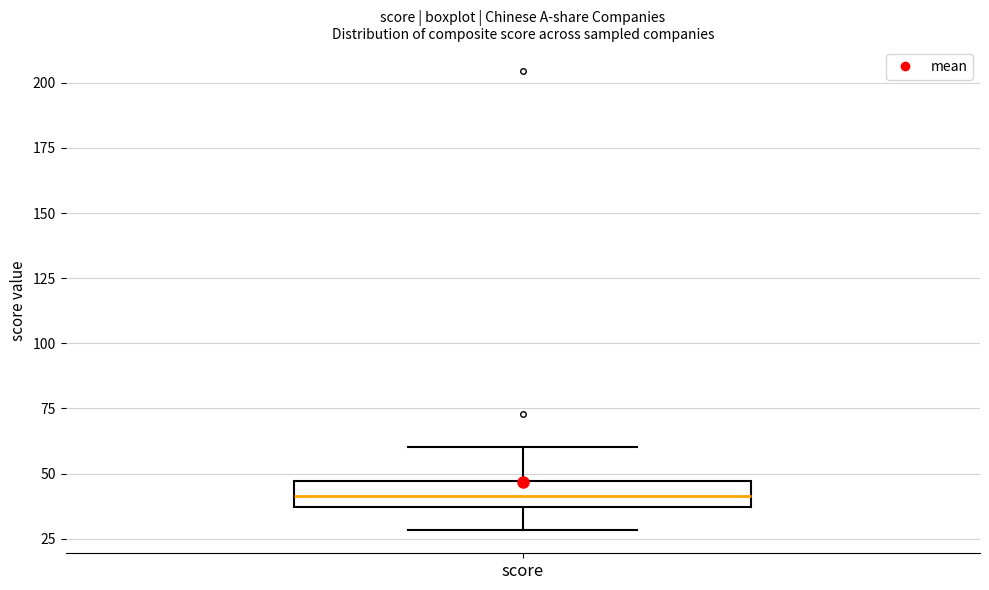

Transcribe this box plot: give where the median line is, the range the box spans, and where the two whiskers end, as read against the y-axis. The values are not printed on the chart, so give them approximately, as read against the axis.

median 40, box 35 to 45, whiskers 30 to 60